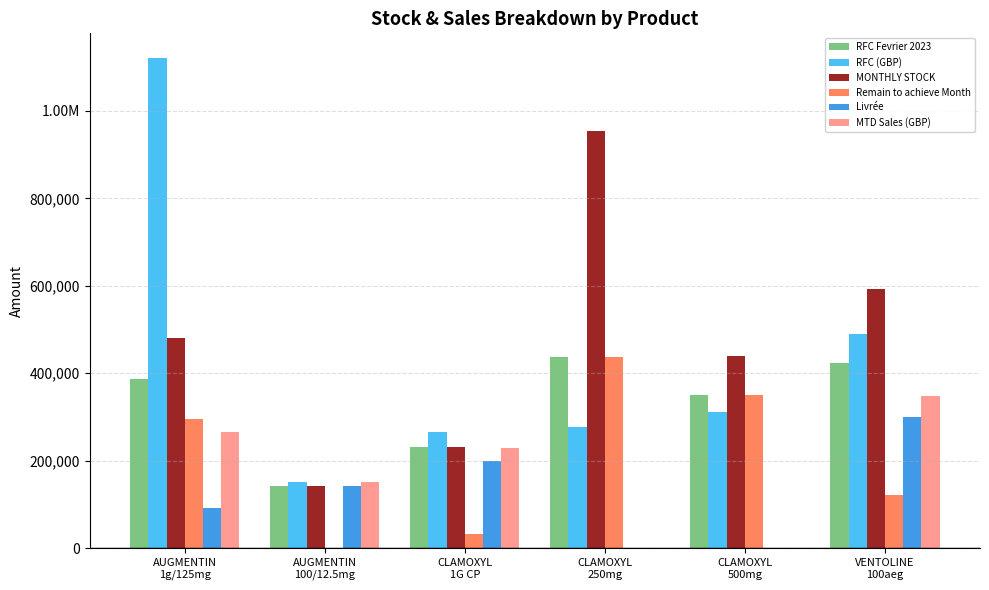

What is the difference between the MONTHLY STOCK values at CLAMOXYL
250mg and AUGMENTIN
100/12.5mg?

810379.0